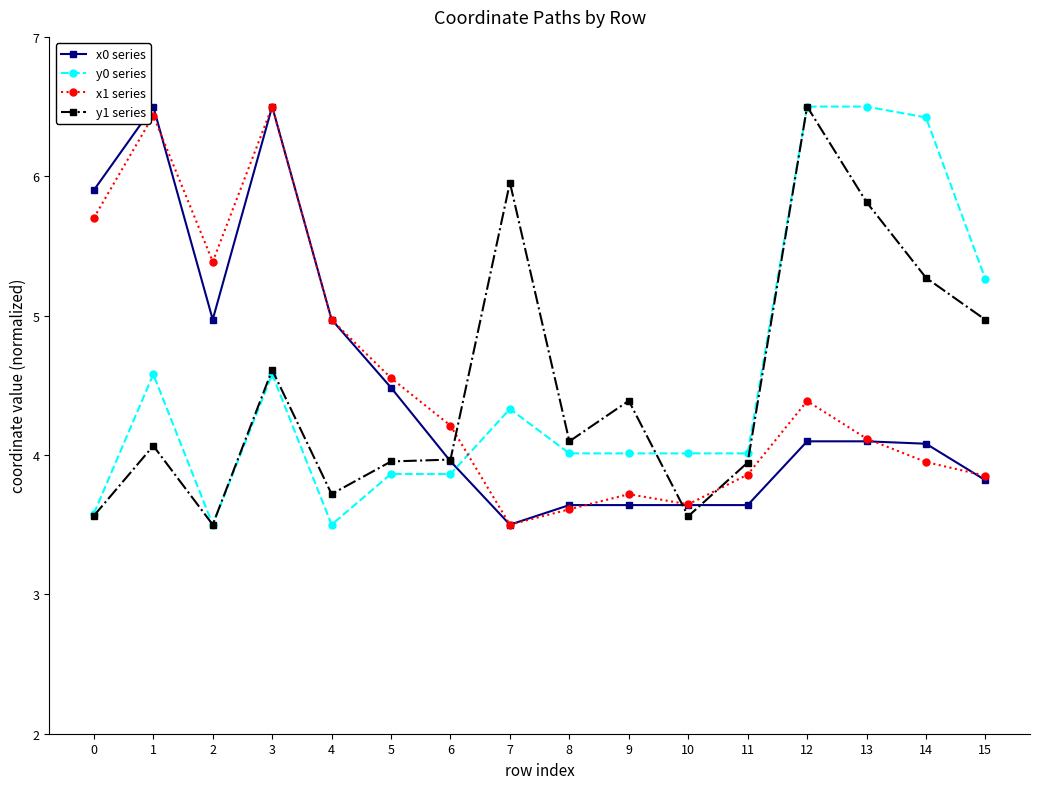

What is the difference between the y0 series values at 2 and 6?

0.4